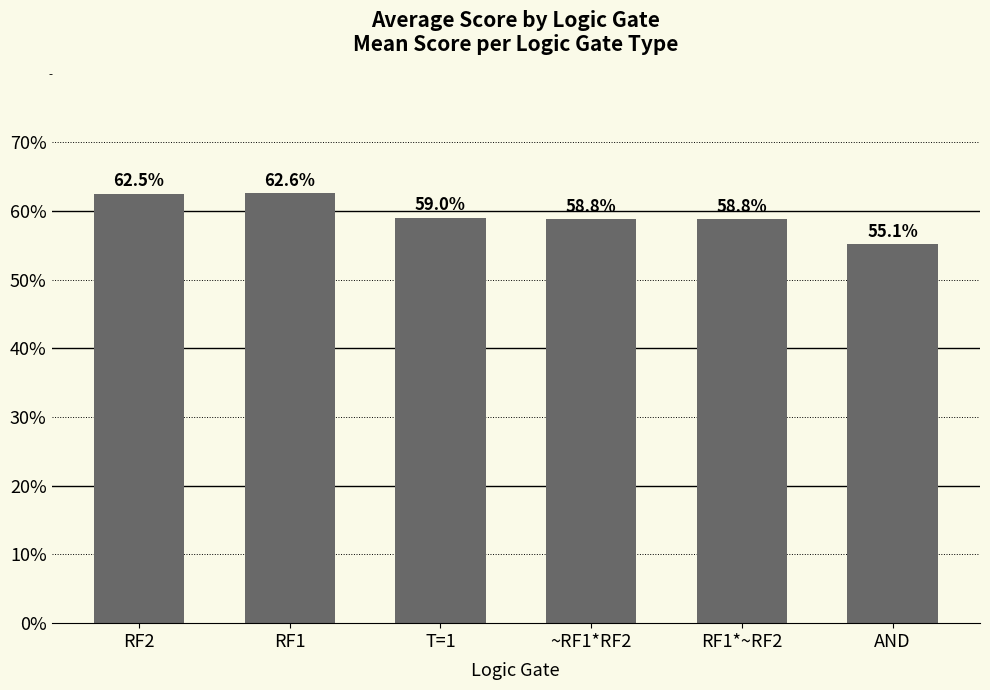

Are the bars horizontal?

No